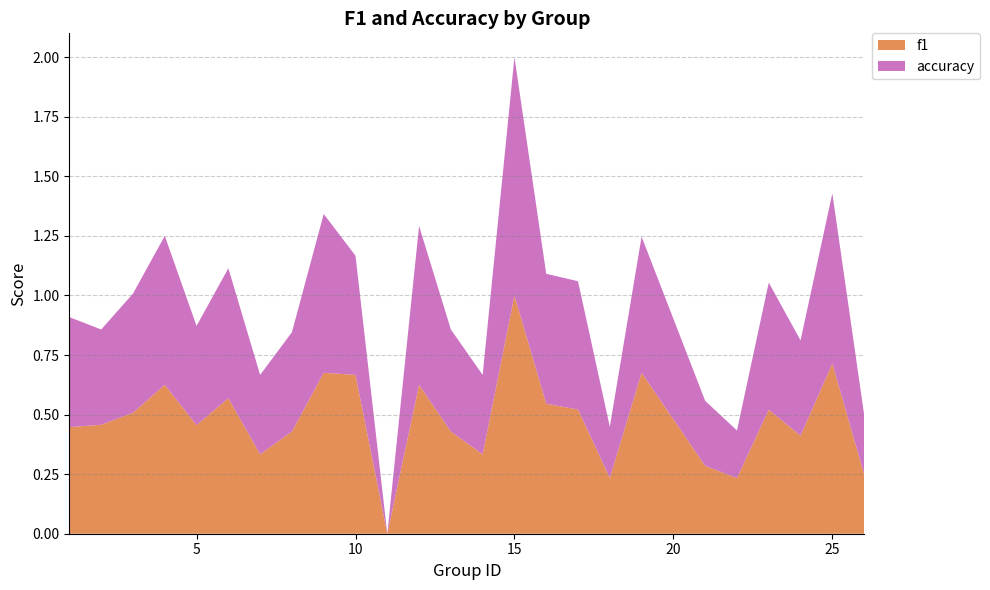

Reading left to right, extract all data points from this chart.

f1: 1=0.4	2=0.5	3=0.5	4=0.6	5=0.5	6=0.6	7=0.3	8=0.4	9=0.7	10=0.7	11=0.0	12=0.6	13=0.4	14=0.3	15=1.0	16=0.5	17=0.5	18=0.2	19=0.7	21=0.3	22=0.2	23=0.5	24=0.4	25=0.7	26=0.2
accuracy: 1=0.5	2=0.4	3=0.5	4=0.6	5=0.4	6=0.5	7=0.3	8=0.4	9=0.7	10=0.5	11=0.0	12=0.7	13=0.4	14=0.3	15=1.0	16=0.5	17=0.5	18=0.2	19=0.6	21=0.3	22=0.2	23=0.5	24=0.4	25=0.7	26=0.2